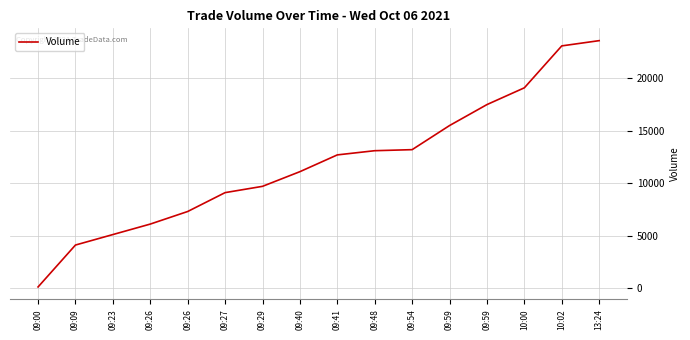

Between 09:48 and 09:26, which is larger?

09:48